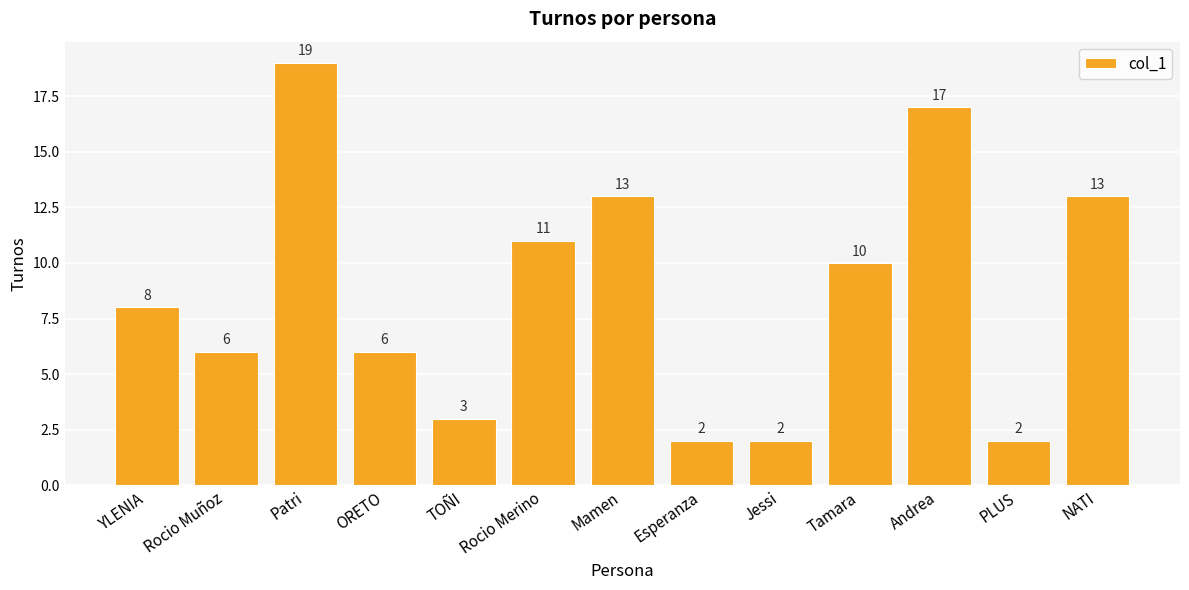

What is the difference between the second highest and second lowest values?

15